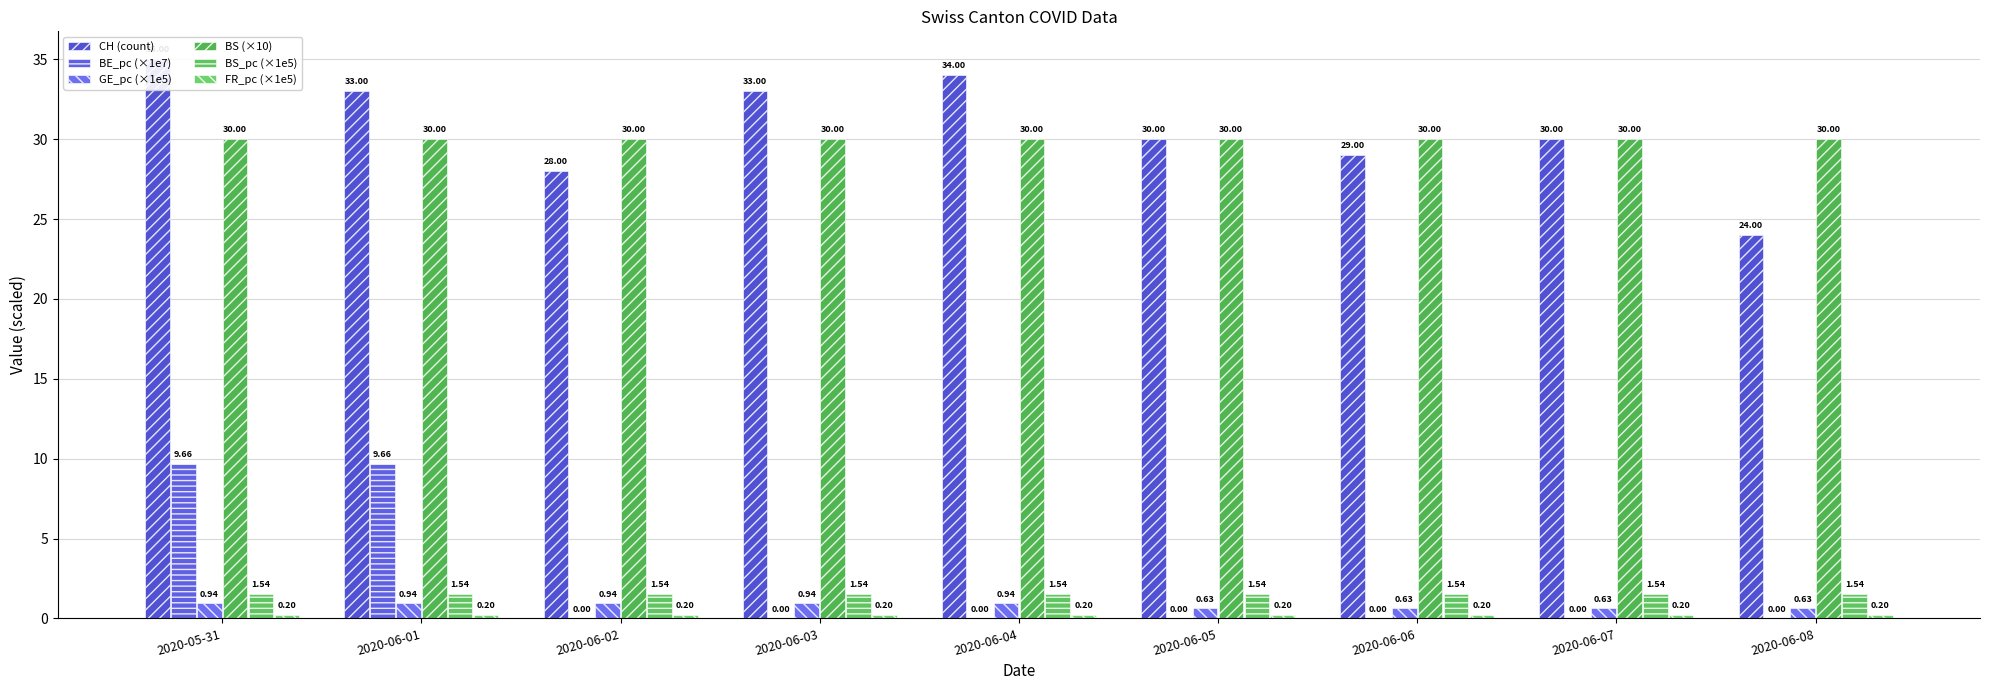

Read the CH (count) value at 2020-06-05.

30.0